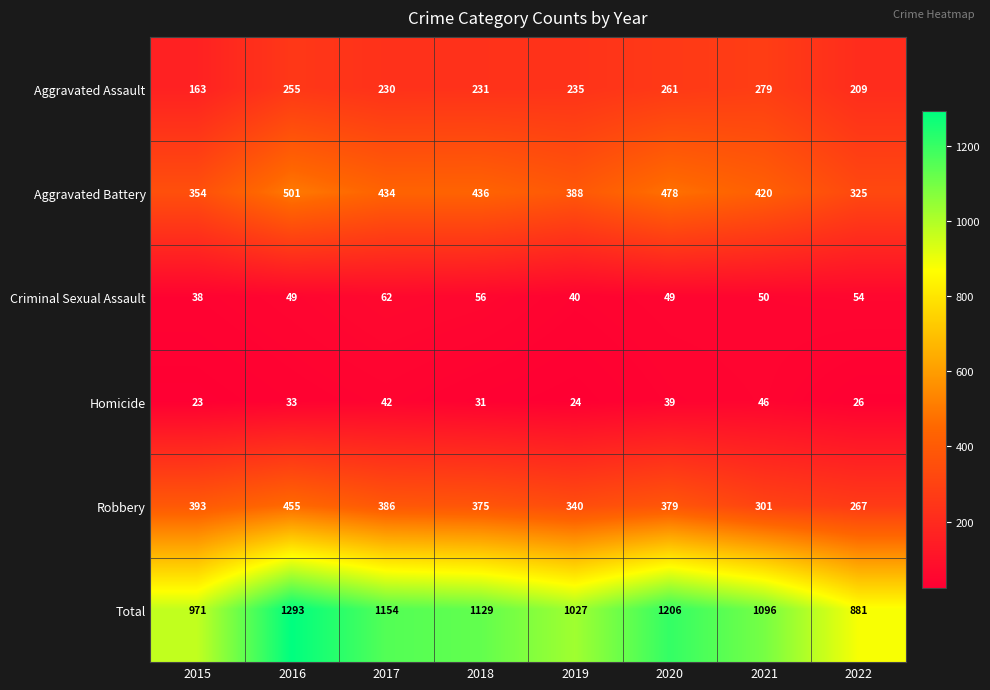

Rank the series by their maximum value, from highest to lowest.

Total, Aggravated Battery, Robbery, Aggravated Assault, Criminal Sexual Assault, Homicide